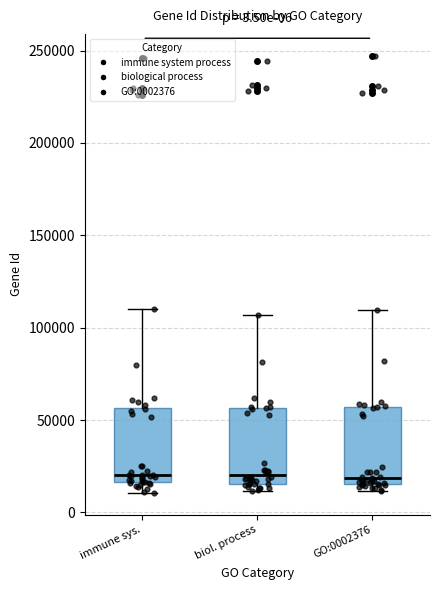

Reading left to right, read every box against the y-axis: the position of its median line, the range the box covers, and the ends of its whiskers. The values are not printed on the chart, so give them approximately, as read against the axis.

immune sys.: median 20000, box 15000 to 55000, whiskers 10000 to 110000
biol. process: median 20000, box 15000 to 55000, whiskers 10000 to 105000
GO:0002376: median 20000, box 15000 to 55000, whiskers 10000 to 110000